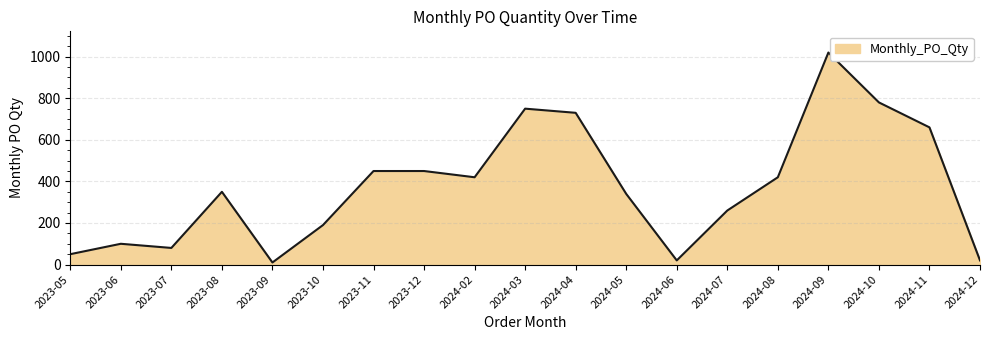

What is the difference between the values at 2024-07 and 2024-03?

490